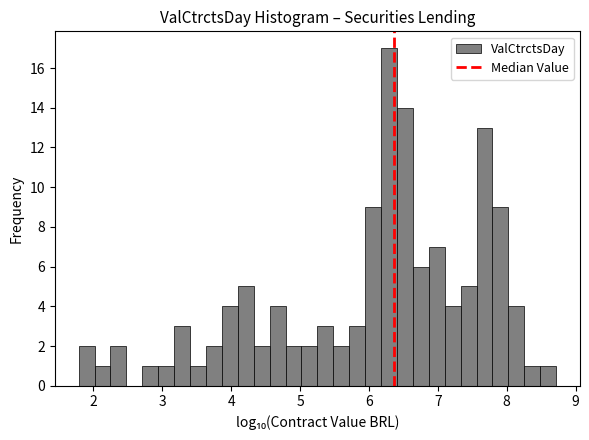

Around what value on the x-axis is the tallest bar? Give the approximate position of its centre, as read against the axis.

6.3